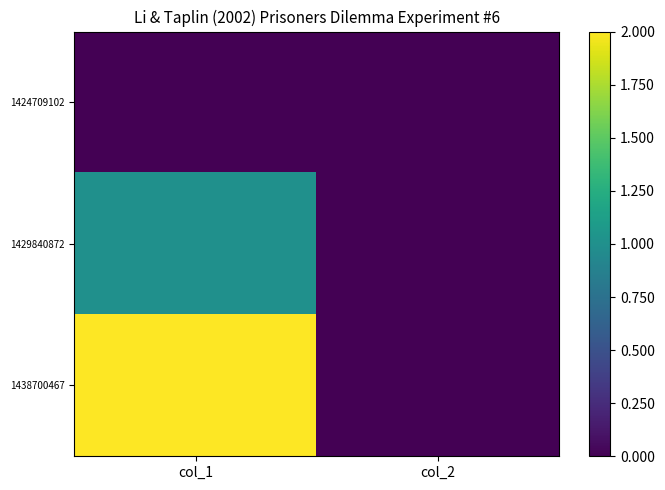

Which label corresponds to the smallest value in the chart?

col_1